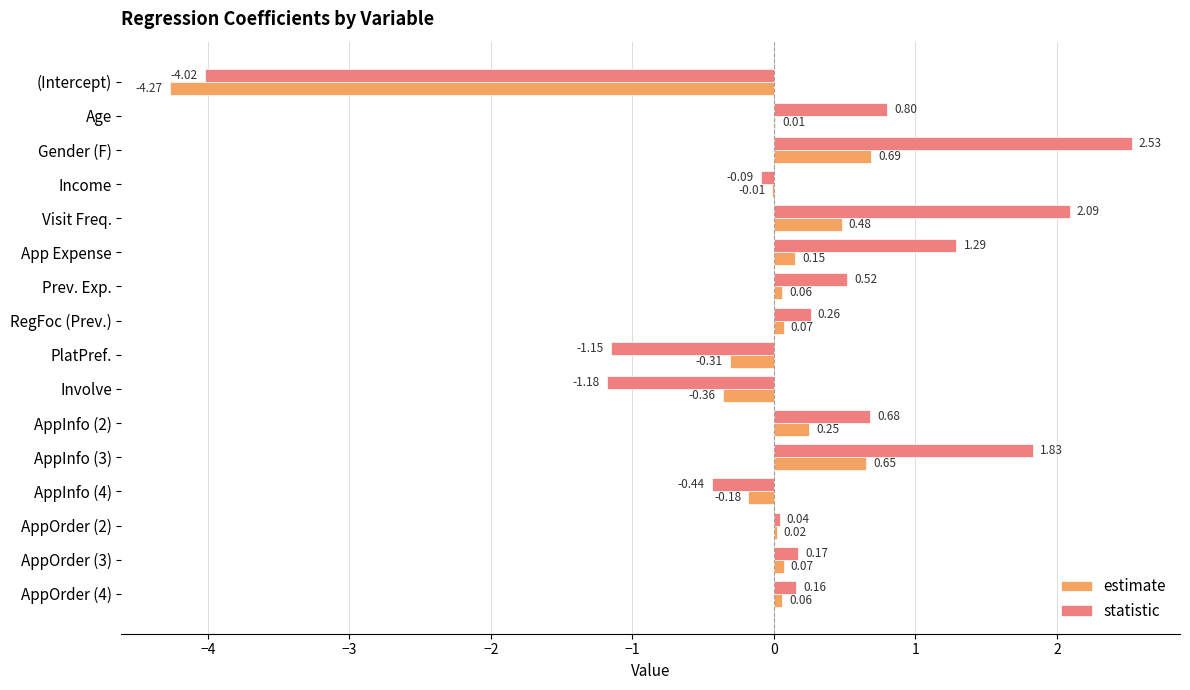

What is the sum of all statistic values?

3.5